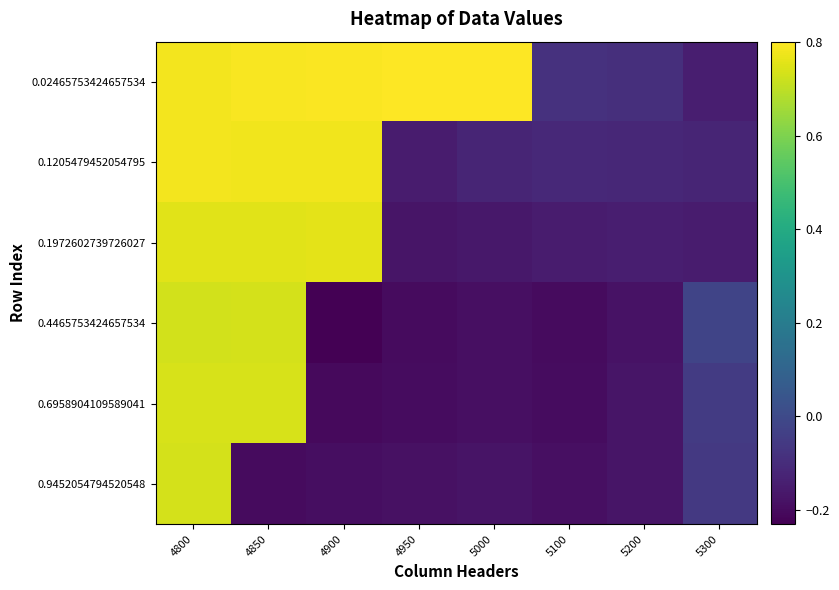

Reading left to right, what are all the values shown in this chart?

0.02465753424657534: 4800=0.8	4850=0.8	4900=0.8	4950=0.8	5000=0.8	5100=-0.1	5200=-0.1	5300=-0.1
0.1205479452054795: 4800=0.8	4850=0.8	4900=0.8	4950=-0.2	5000=-0.1	5100=-0.1	5200=-0.1	5300=-0.1
0.1972602739726027: 4800=0.8	4850=0.8	4900=0.8	4950=-0.2	5000=-0.2	5100=-0.2	5200=-0.1	5300=-0.2
0.4465753424657534: 4800=0.7	4850=0.7	4900=-0.2	4950=-0.2	5000=-0.2	5100=-0.2	5200=-0.2	5300=-0.0
0.6958904109589041: 4800=0.7	4850=0.7	4900=-0.2	4950=-0.2	5000=-0.2	5100=-0.2	5200=-0.2	5300=-0.1
0.9452054794520548: 4800=0.7	4850=-0.2	4900=-0.2	4950=-0.2	5000=-0.2	5100=-0.2	5200=-0.2	5300=-0.1